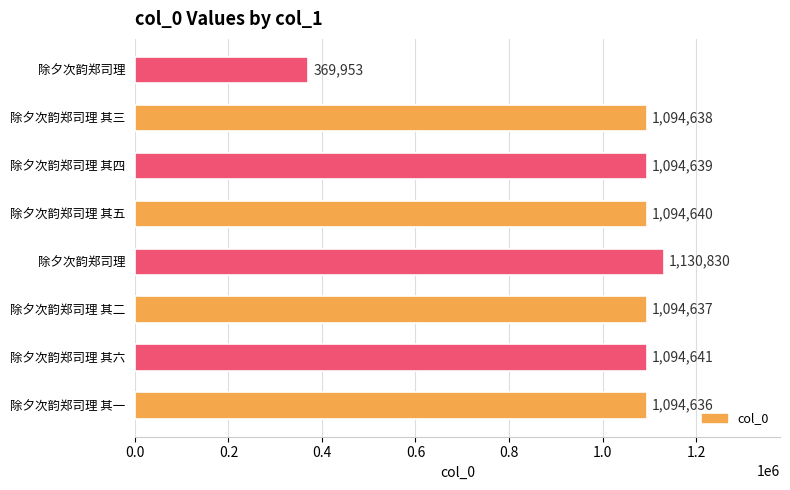

How many bars are there in total?

8